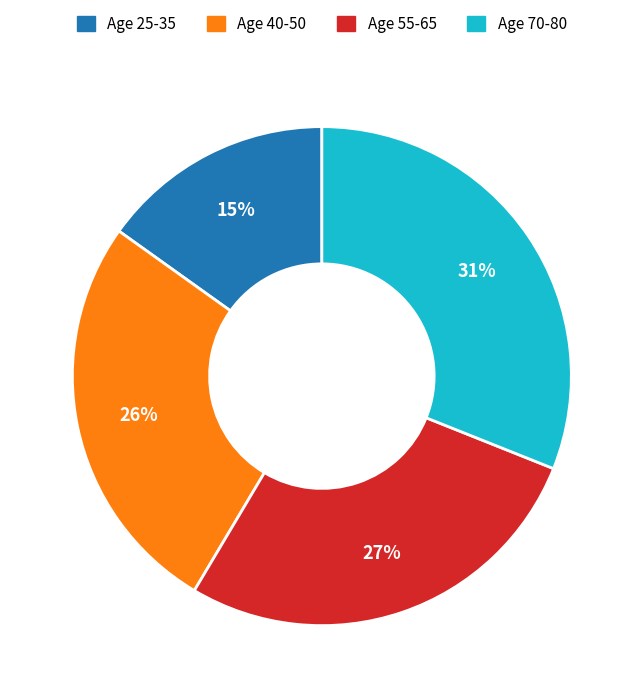

To the nearest percent, what is the difference between the largest and smallest slice percentages?

16%